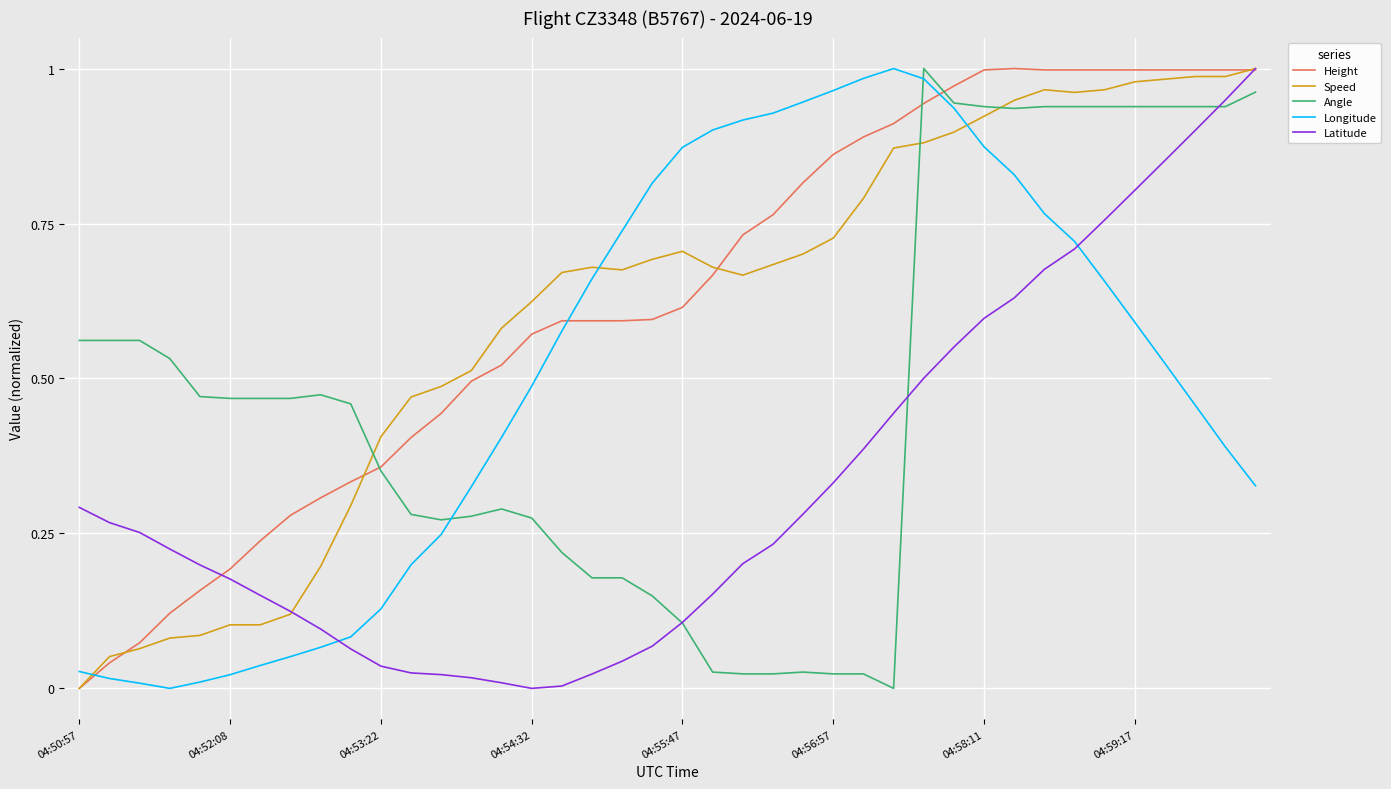

How many times do Height and Longitude cross each other?

3